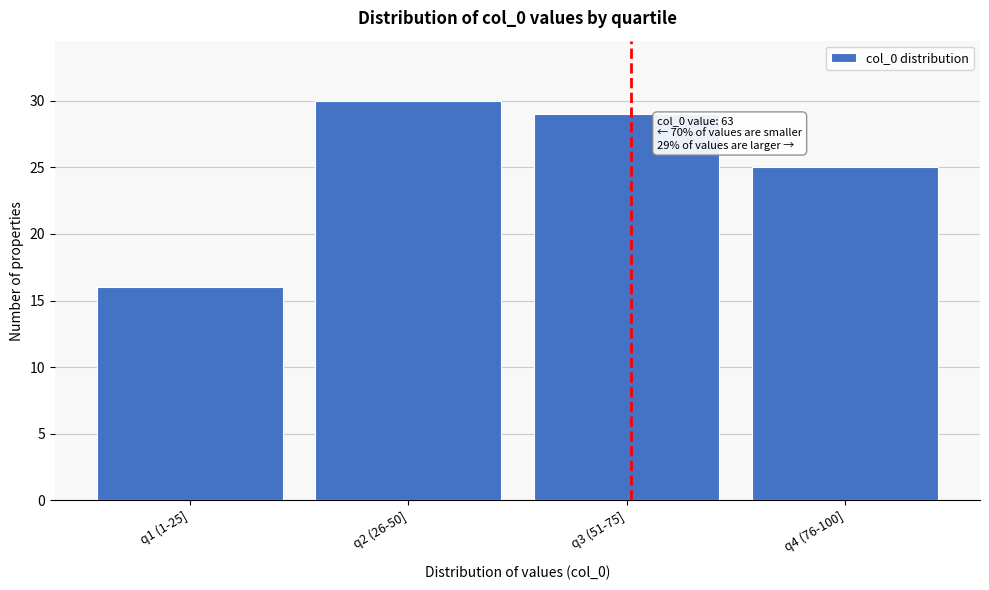

Reading right to left, what are all the values shown in this chart?

q4 (76-100]=25	q3 (51-75]=29	q2 (26-50]=30	q1 (1-25]=16